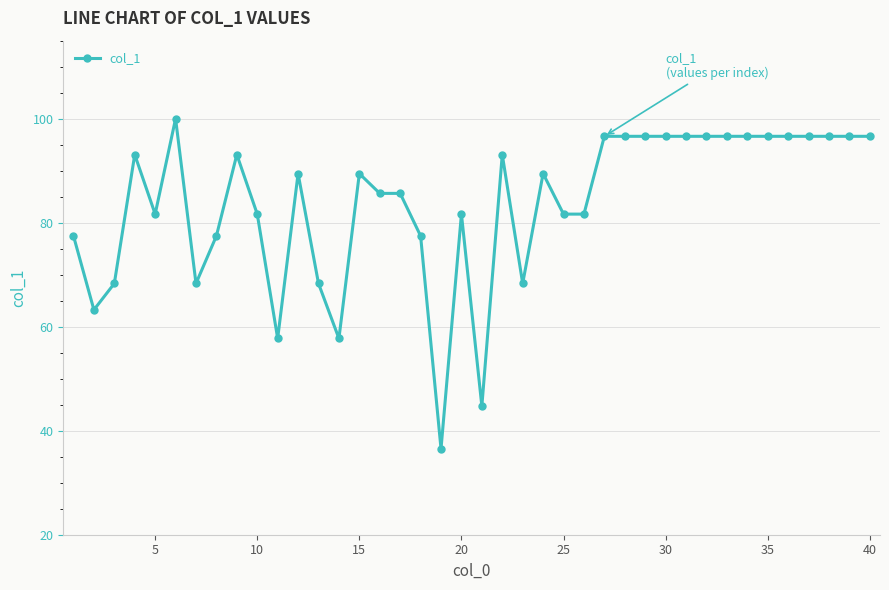

How many distinct data groups are displayed?

1